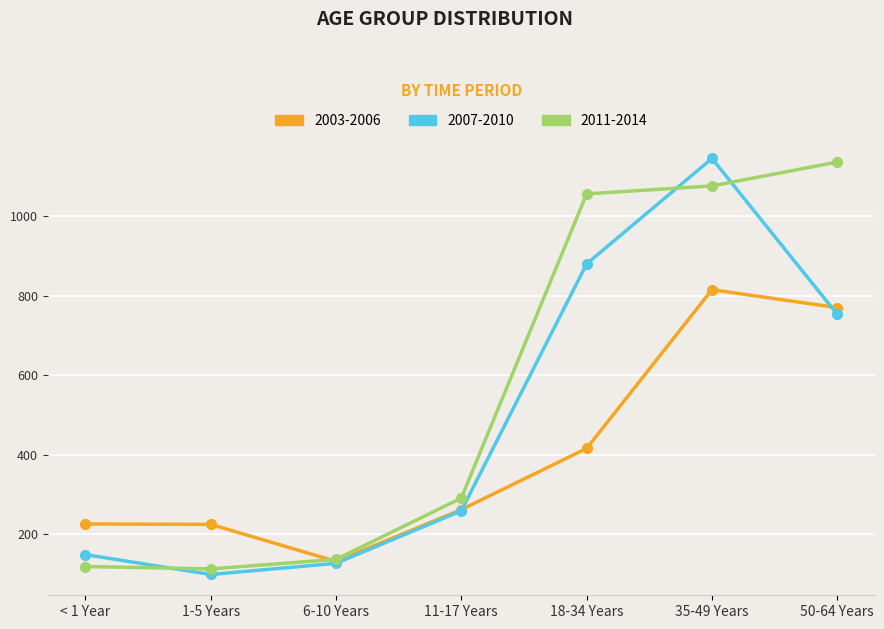

What is the difference between the highest and lowest values at 1-5 Years?

126